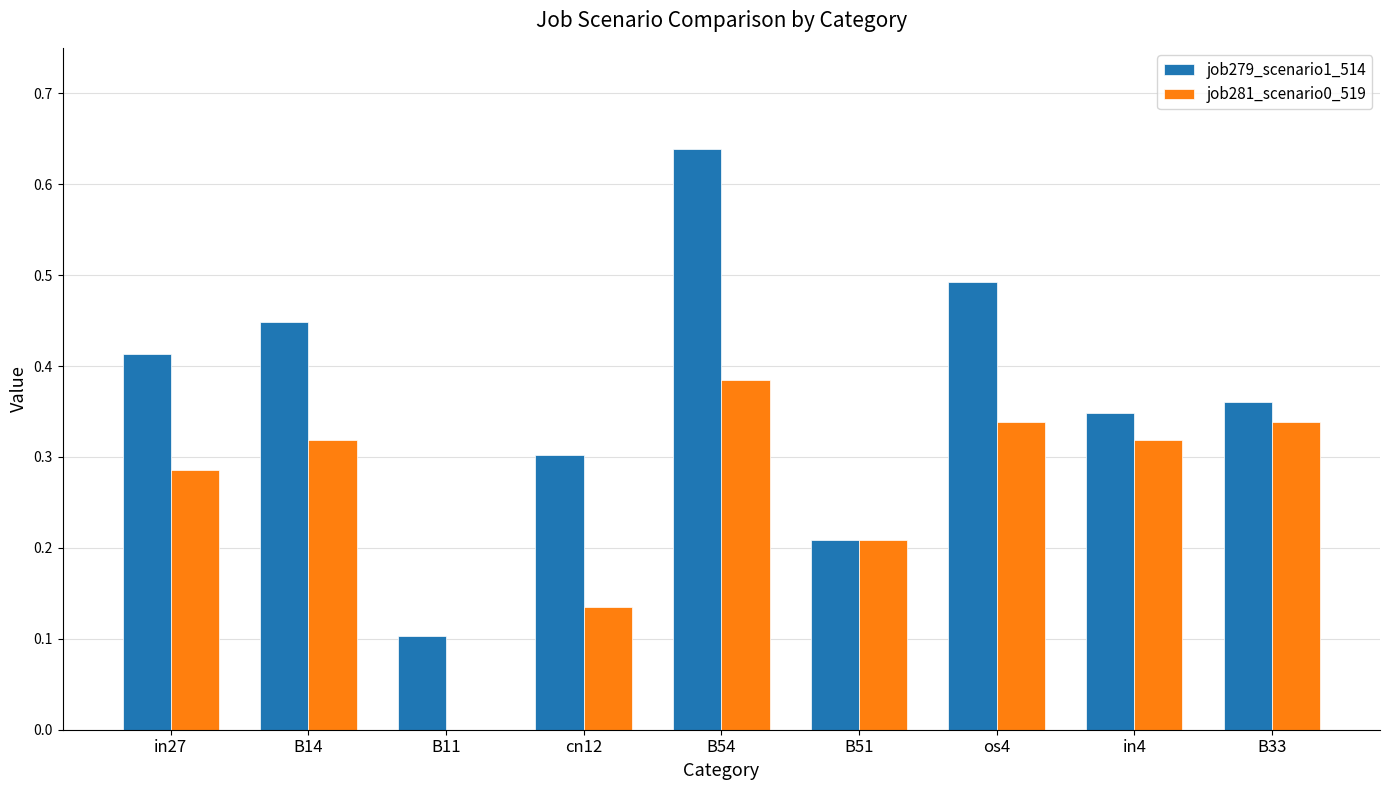

How many groups of bars are there?

9